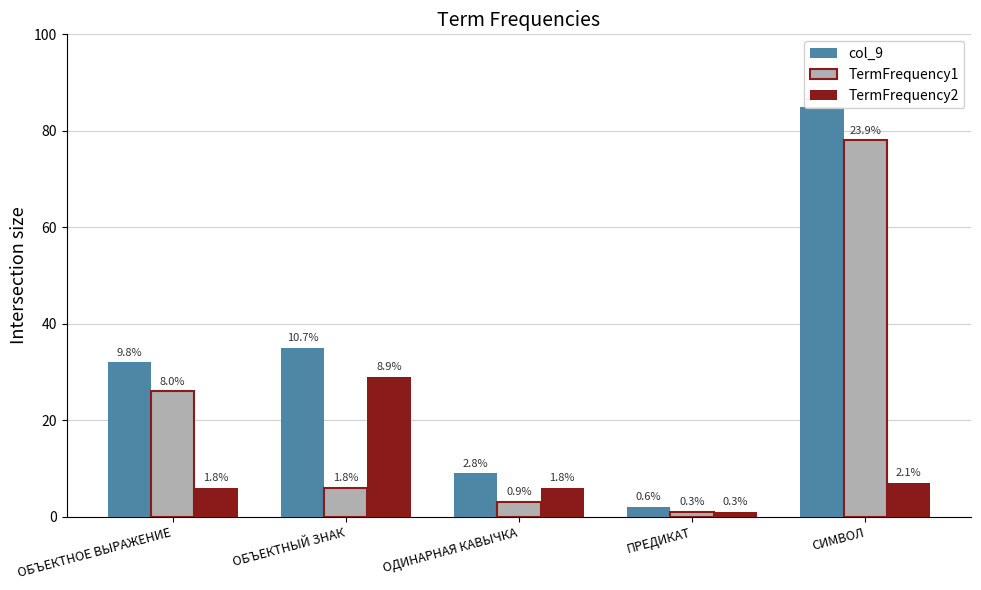

Which has a higher value, ОБЪЕКТНОЕ ВЫРАЖЕНИЕ or СИМВОЛ?

СИМВОЛ